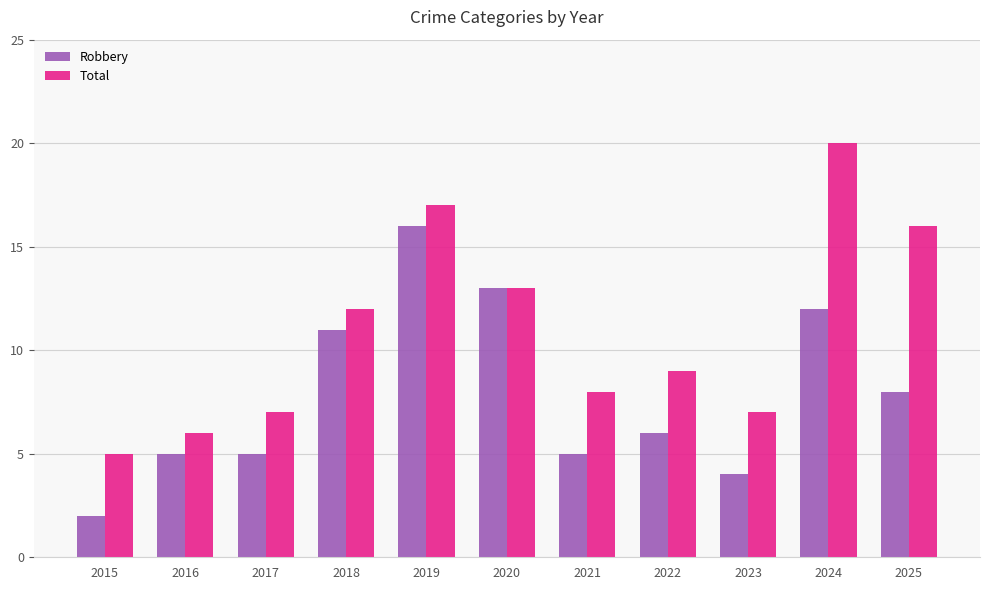

What is the highest value of the Robbery series?

16